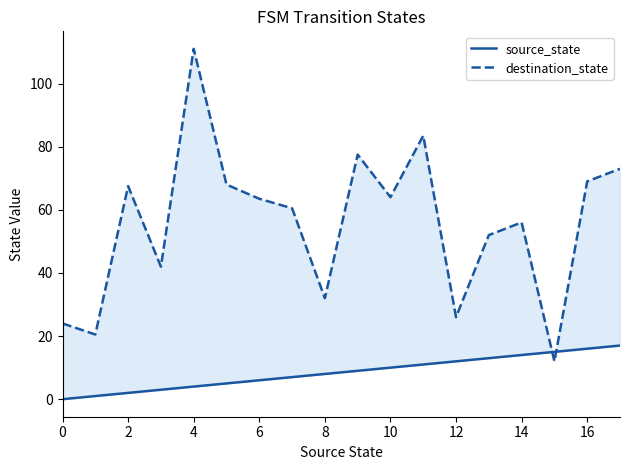

At how many categories does at least one series exceed 73?

3